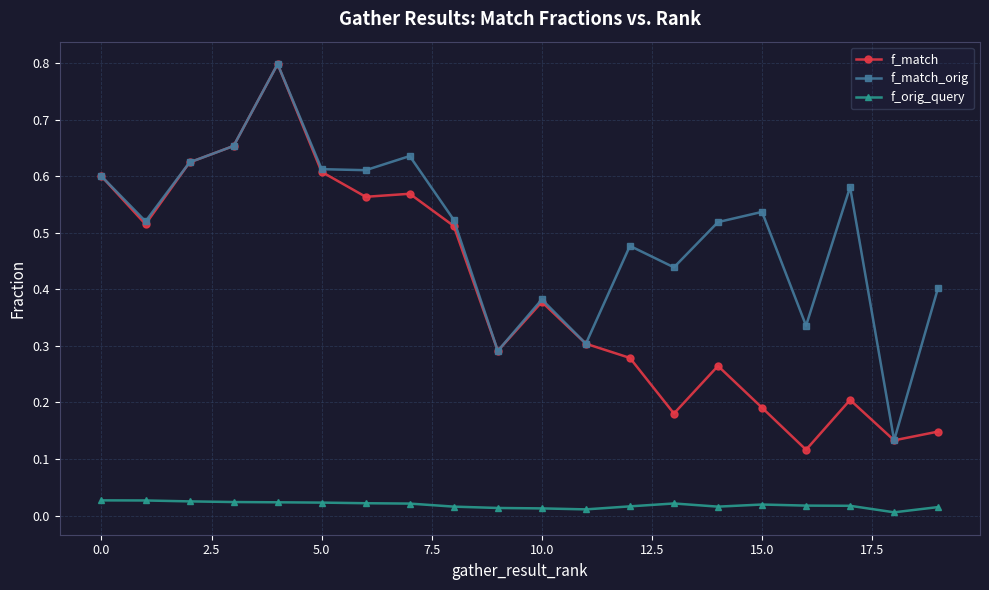

True or false: f_orig_query and f_match intersect in this chart.

False